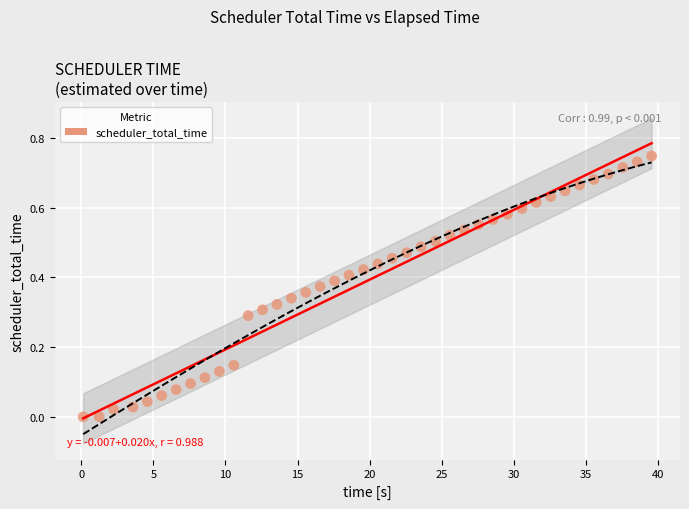

What is the range of X values (max minus min)?

39.5